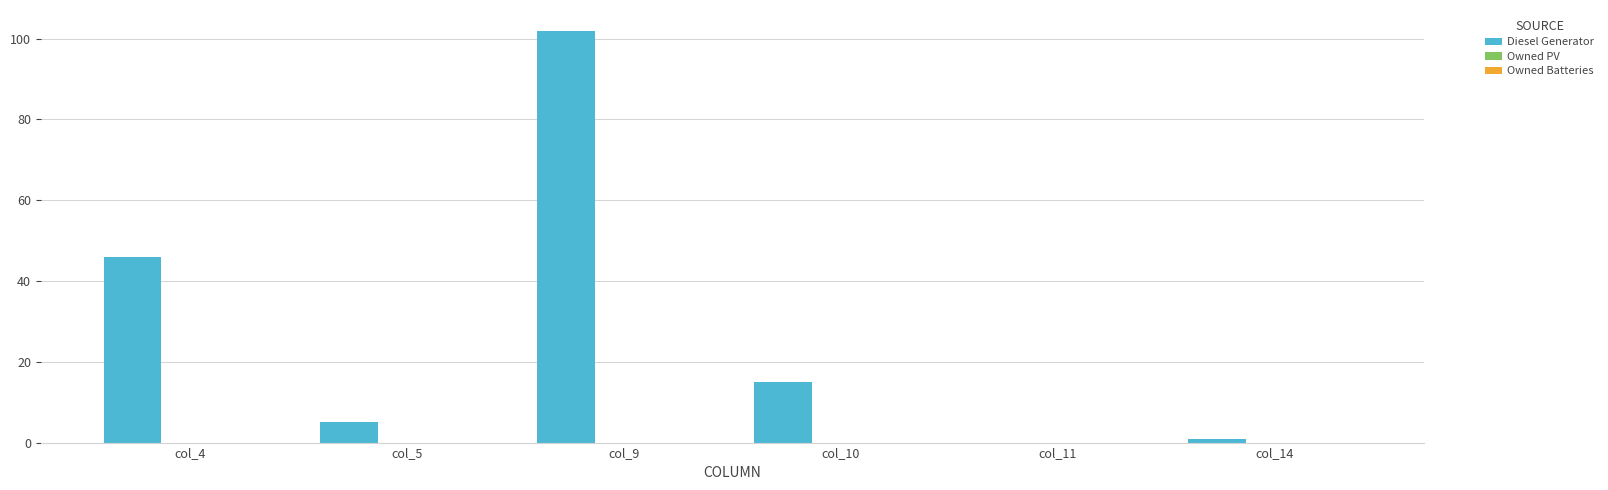

What is the greatest value displayed?

102